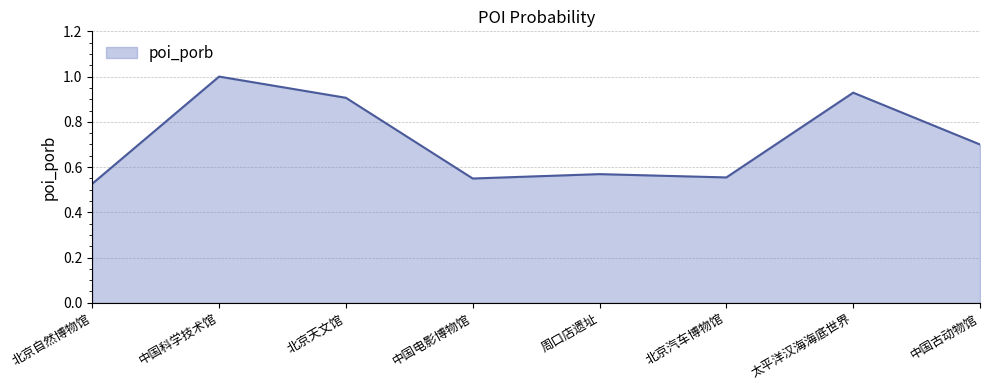

Where is the data nearest to the value 0?

北京自然博物馆